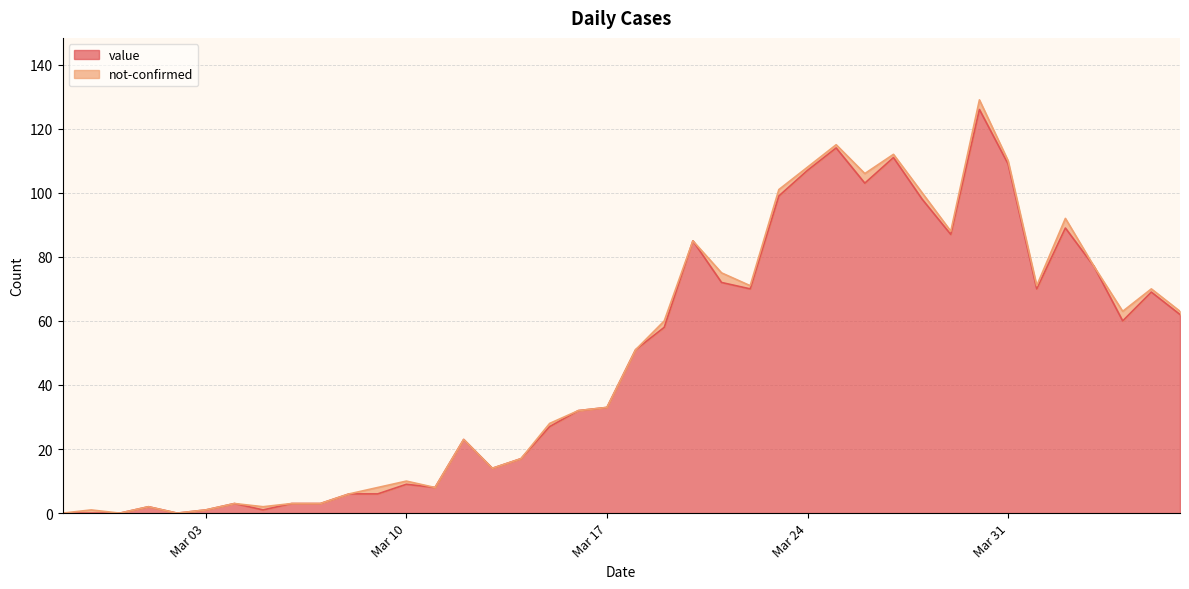

Read the value at 2020-03-27, to the nearest 10.

110